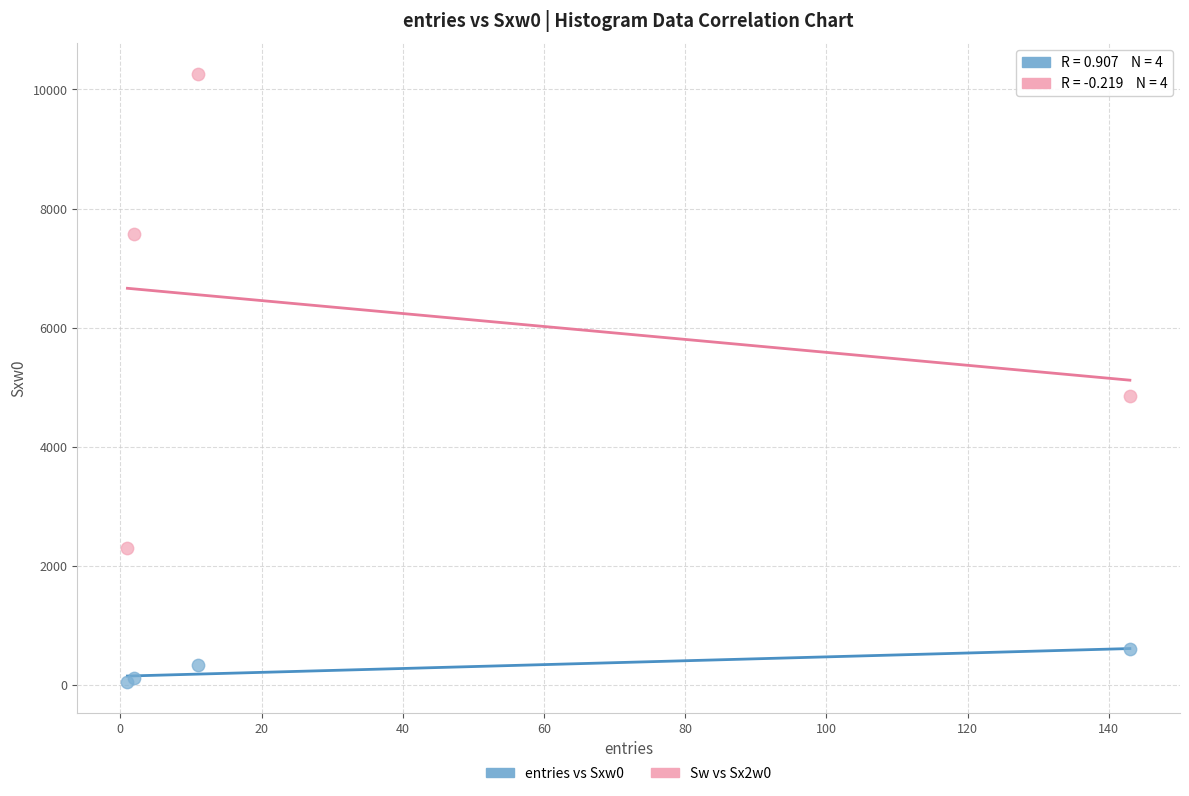

Which series contains the lowest Y value?

entries vs Sxw0